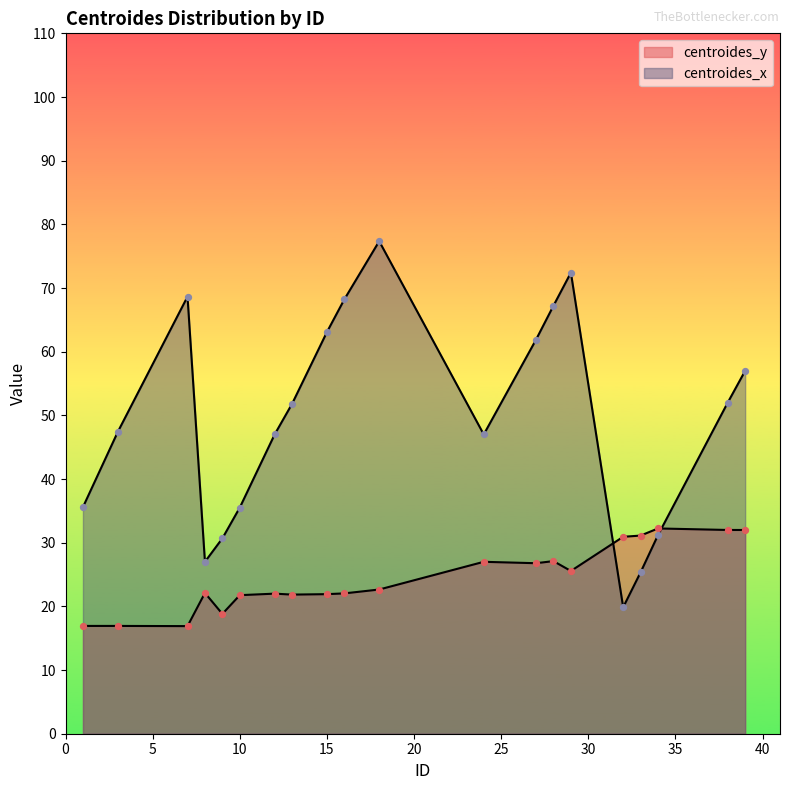

Which series contains the highest Y value?

centroides_x